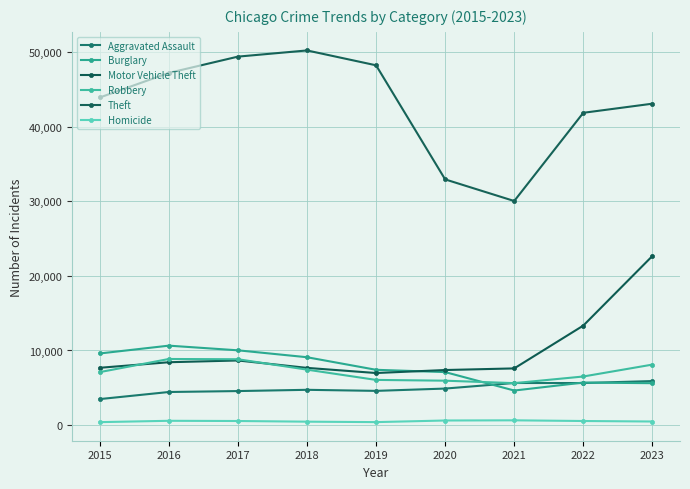

Is the value of Robbery at 2019 greater than the value of Aggravated Assault at 2023?

Yes